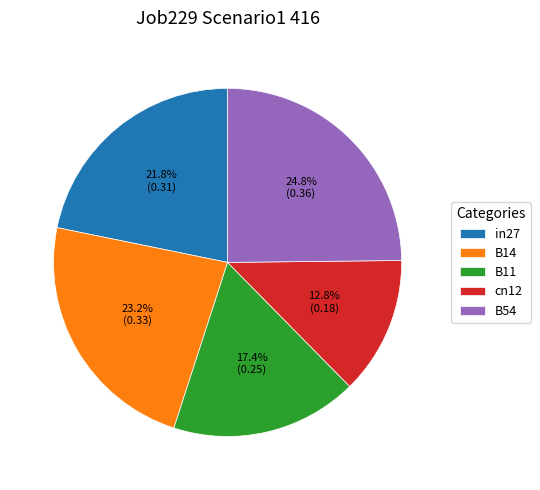

What percentage do in27 and B54 together represent?

46.6%